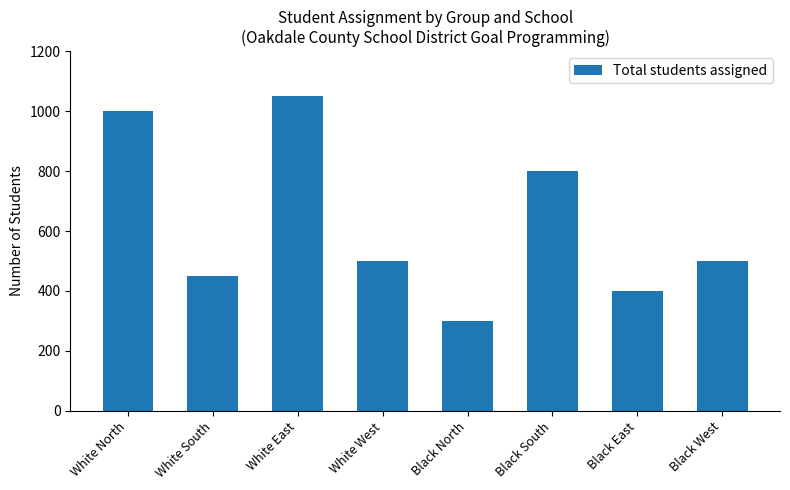

True or false: the data shows 300 at Black North.

True